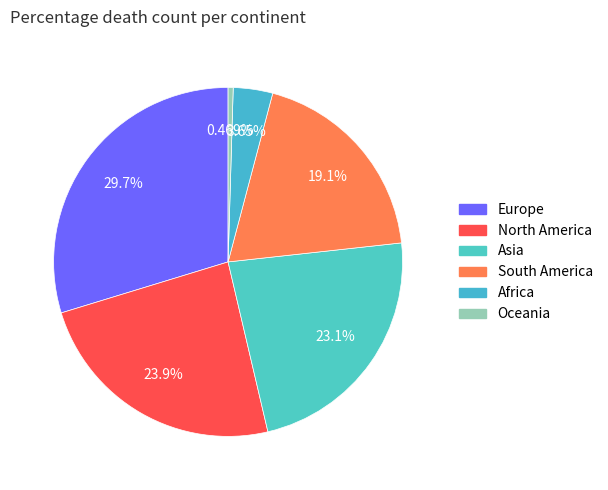

To the nearest percent, what is the combined percentage of Asia and North America?

47%